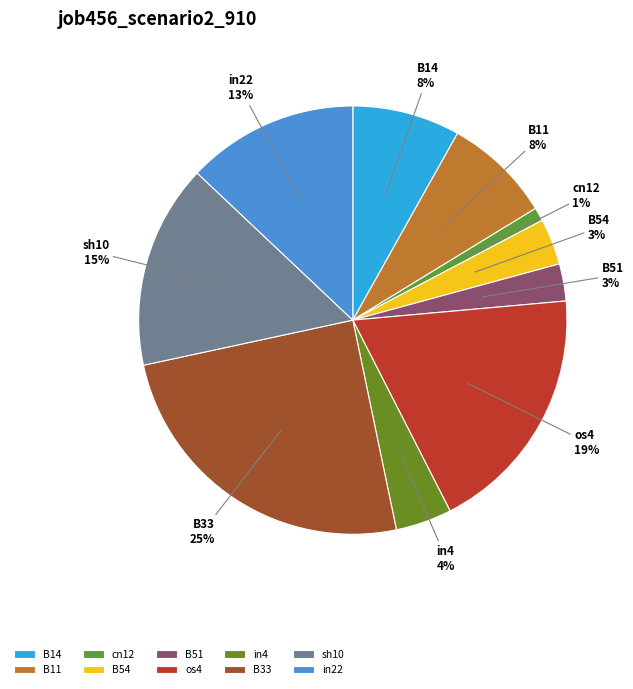

Combined, do cn12 and B11 account for over 50%?

No